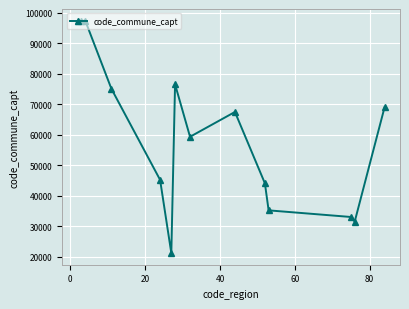

How many interior local peaks (higher than both neighbors) does the data have?

3